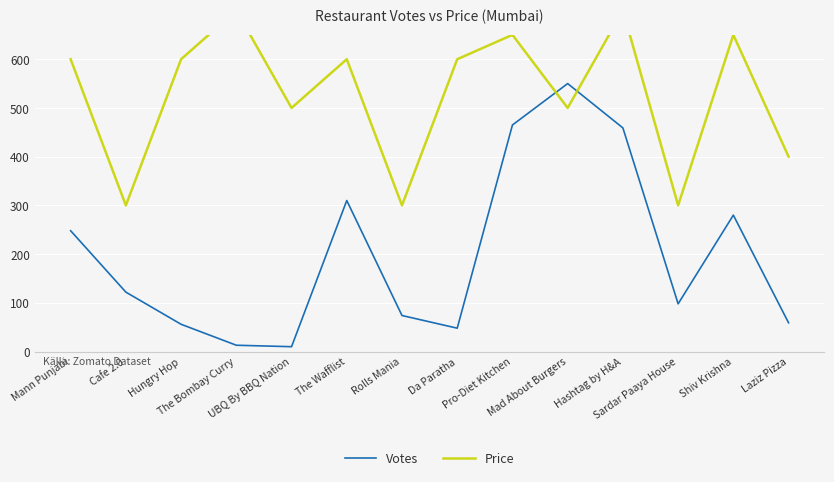

List the labels in order of Votes value, largest first.

Mad About Burgers, Pro-Diet Kitchen, Hashtag by H&A, The Wafflist, Shiv Krishna, Mann Punjabi, Cafe 2.0, Sardar Paaya House, Rolls Mania, Laziz Pizza, Hungry Hop, Da Paratha, The Bombay Curry, UBQ By BBQ Nation